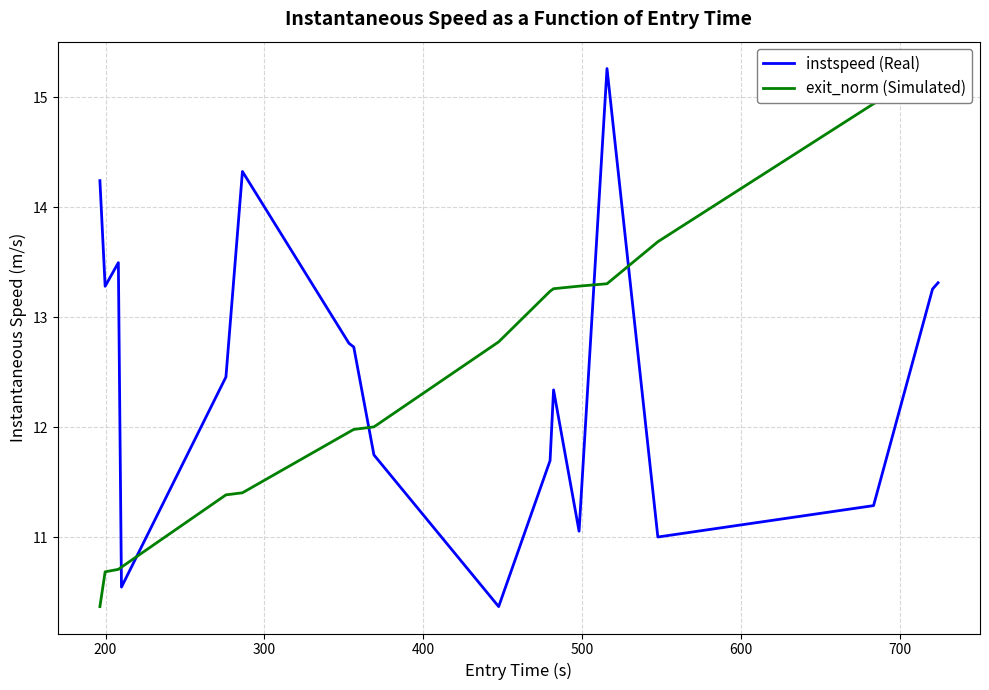

True or false: instspeed (Real) has more than 1 interior local peaks.

True